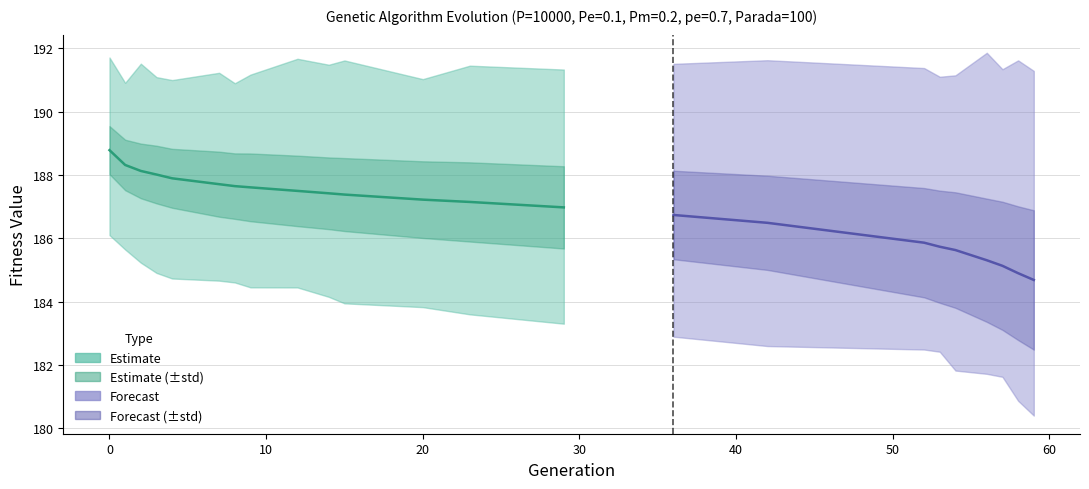

Is it true that min equals 184.7 at 7?

True